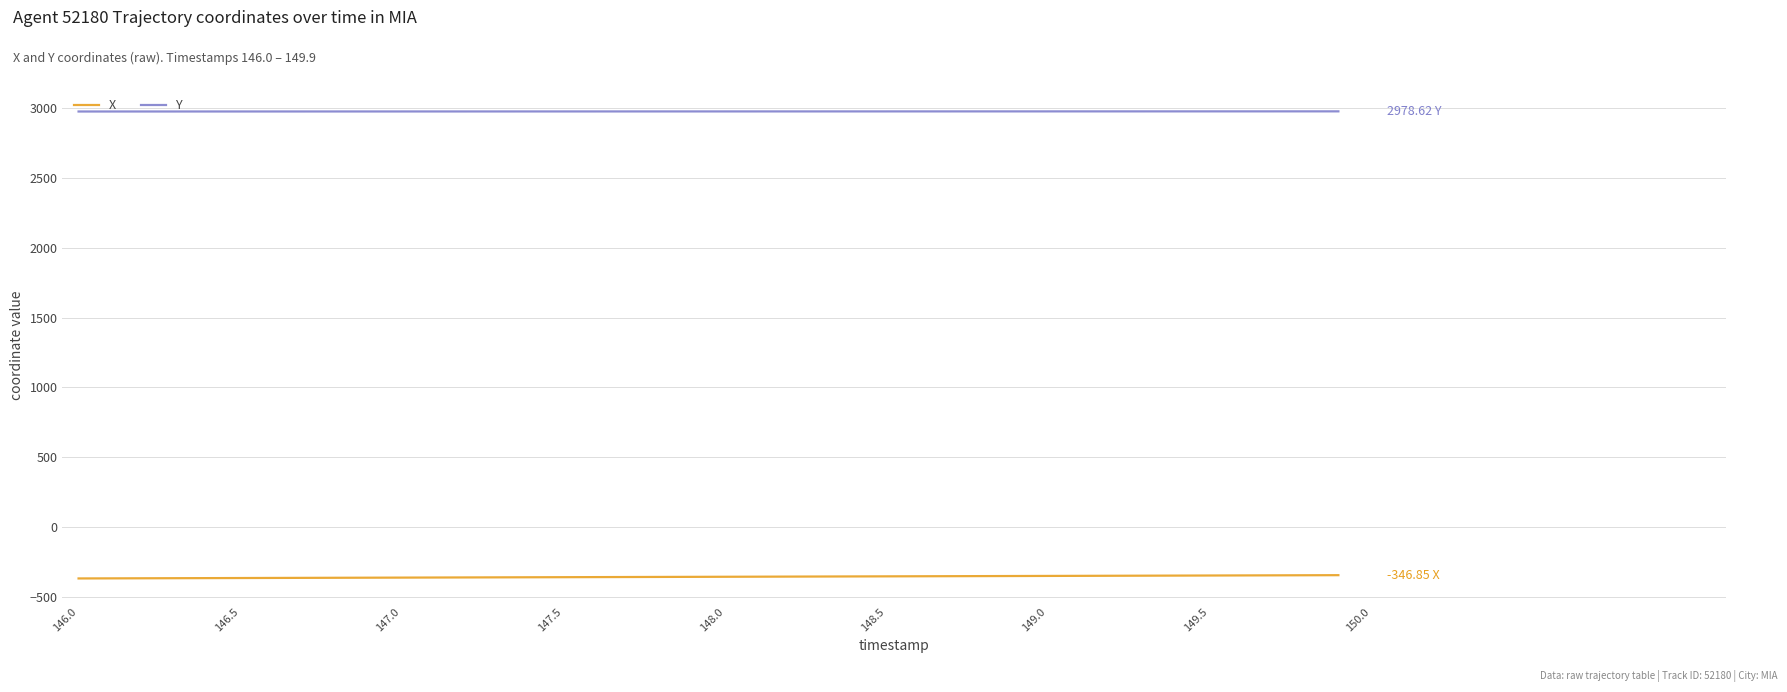

List the series in order of their overall mean, highest first.

Y, X